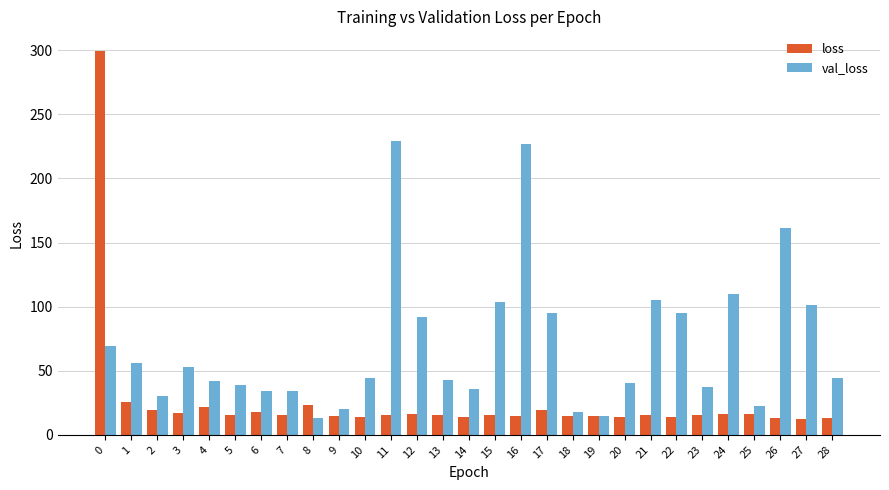

What is the approximate value of loss at 1?

25.4